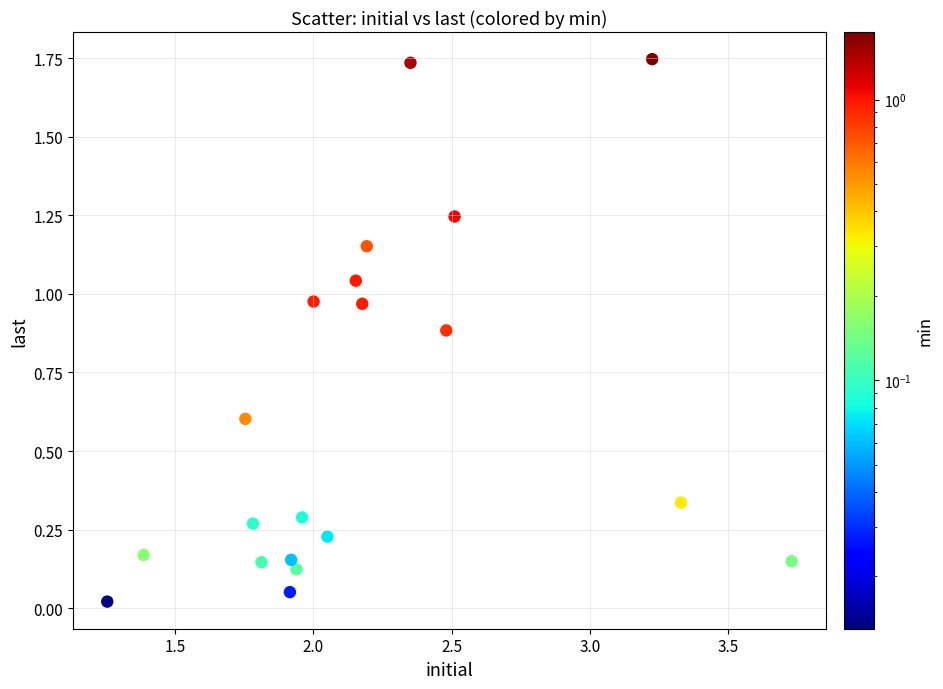

What is the range of X values (max minus min)?

2.5